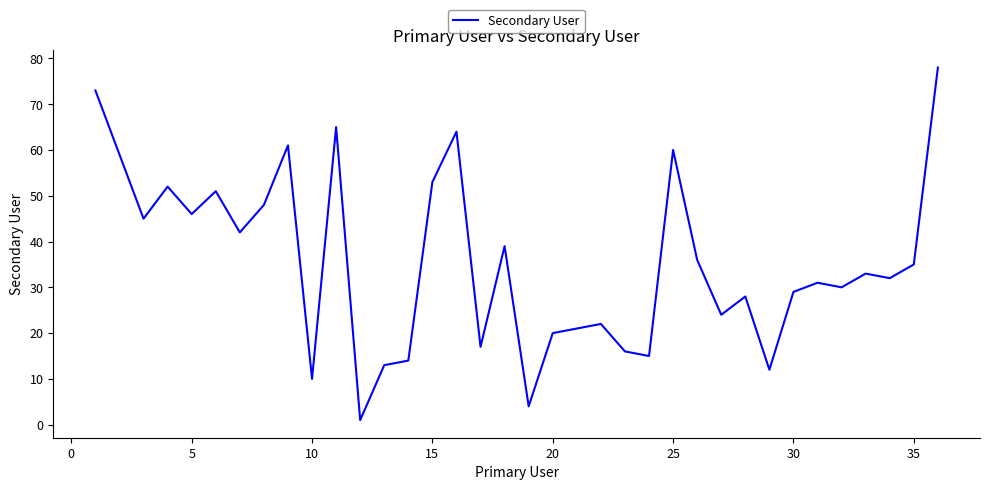

What is the greatest value displayed?

78